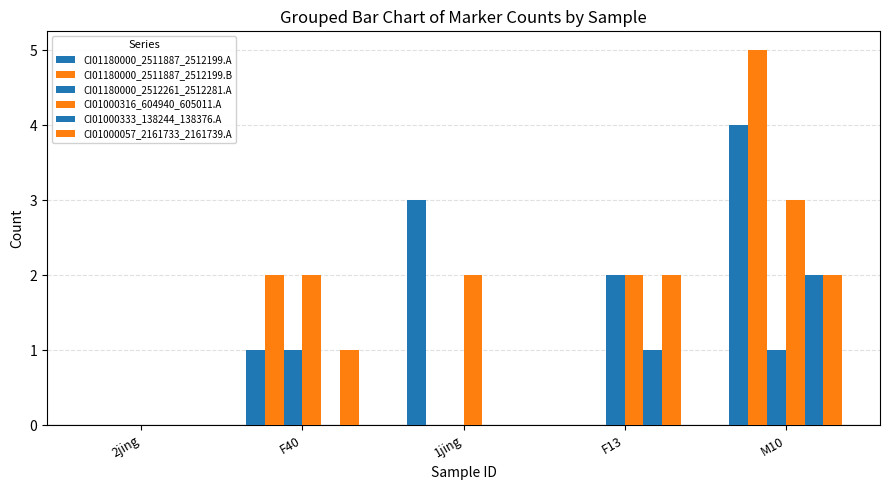

Is the value of CI01180000_2512261_2512281.A at F13 greater than the value of CI01000316_604940_605011.A at F13?

No